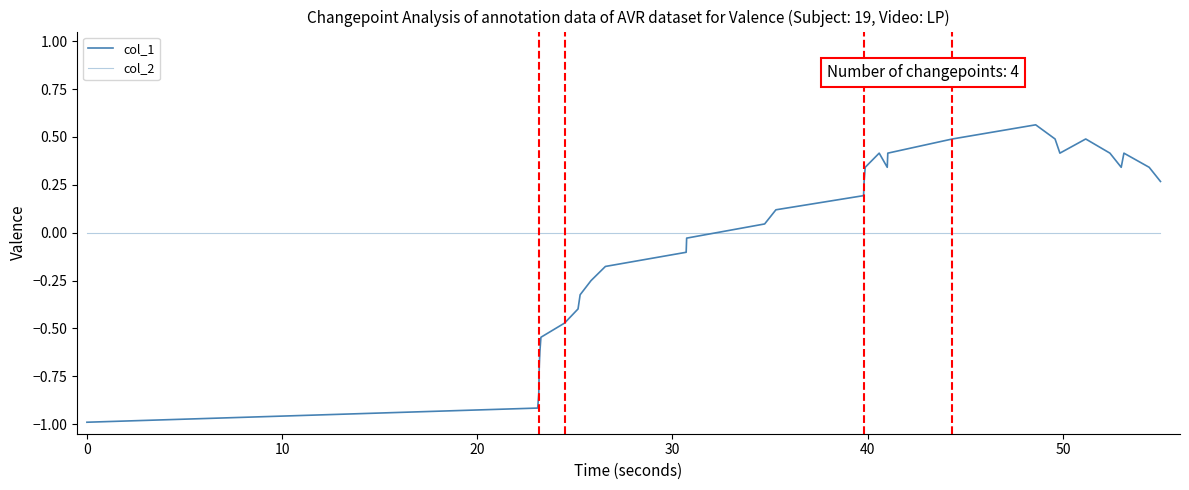

Is this an area chart (filled region under the line)?

No